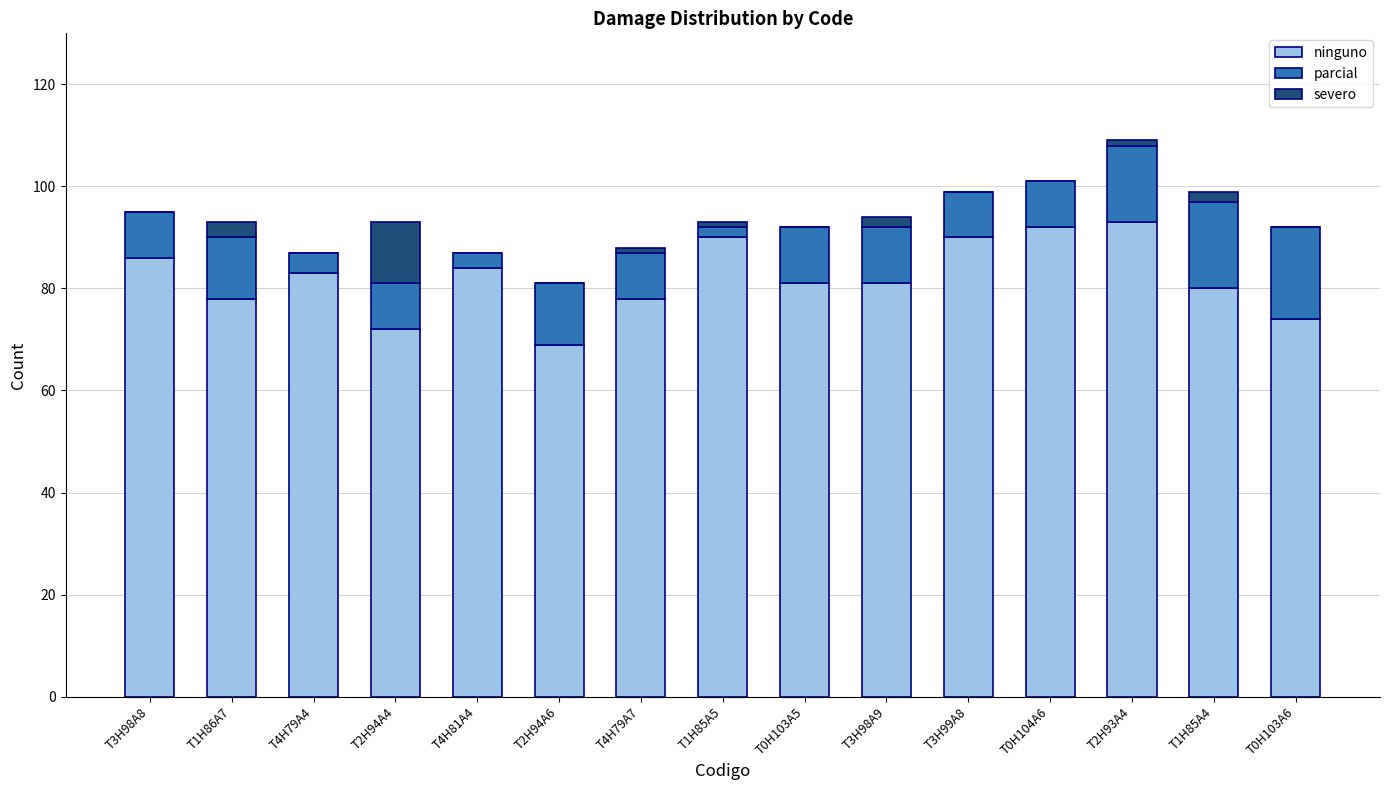

True or false: ninguno has a value of 83 at T4H79A4.

True